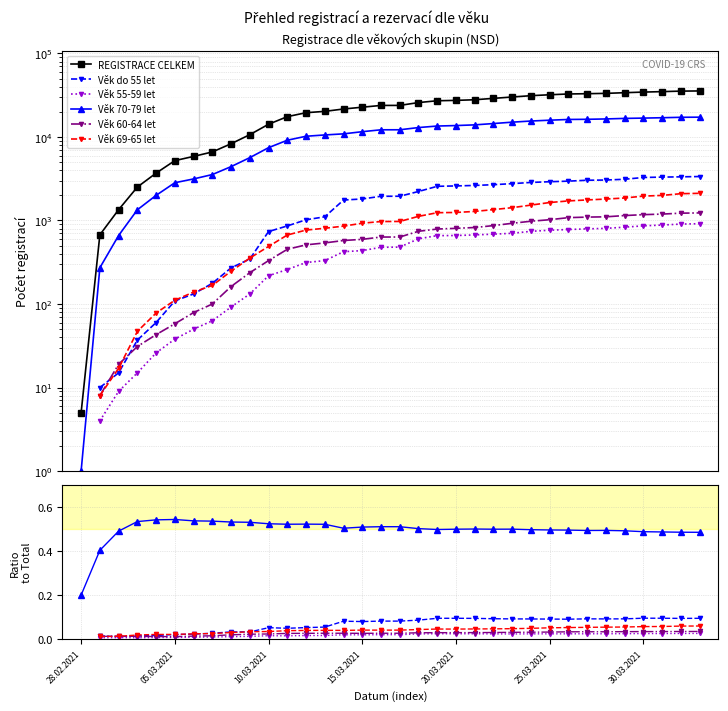

What are all the series names shown in the legend?

REGISTRACE CELKEM, Věk do 55 let, Věk 55-59 let, Věk 70-79 let, Věk 60-64 let, Věk 69-65 let